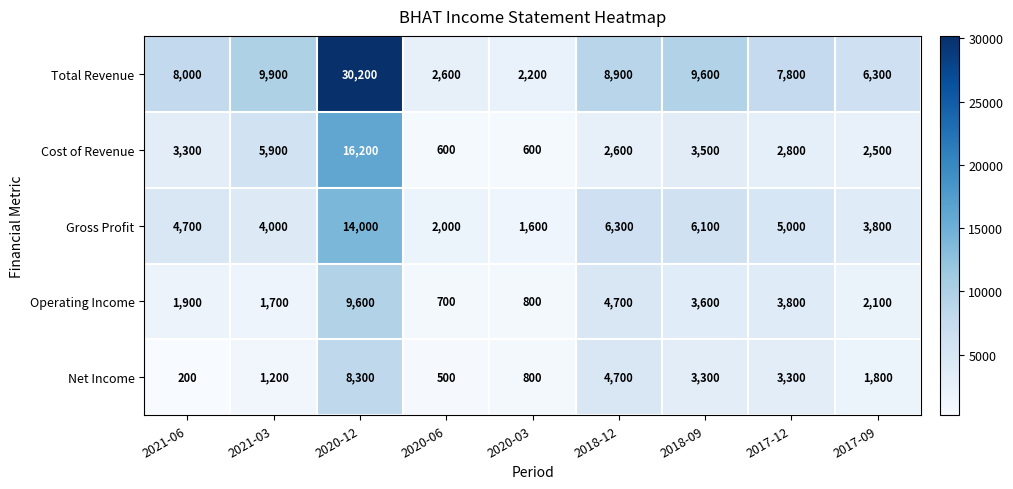

What is the maximum value shown in the chart?

30200